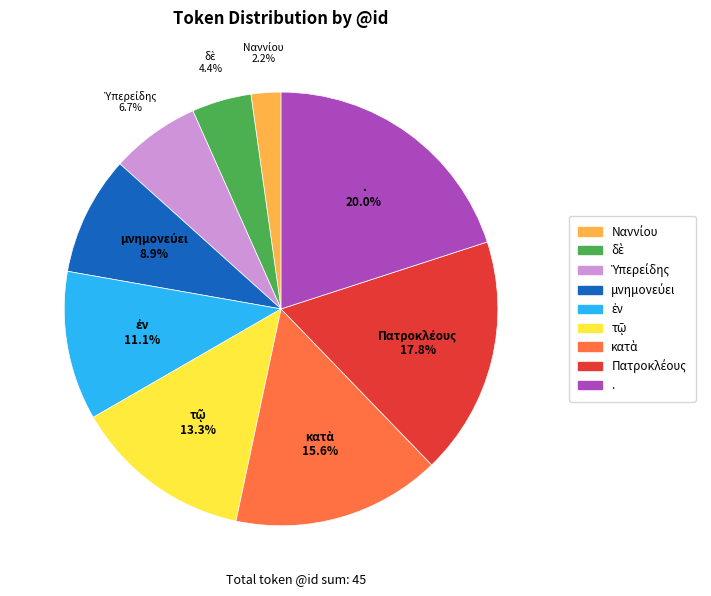

To the nearest percent, what is the difference between the largest and smallest slice percentages?

18%